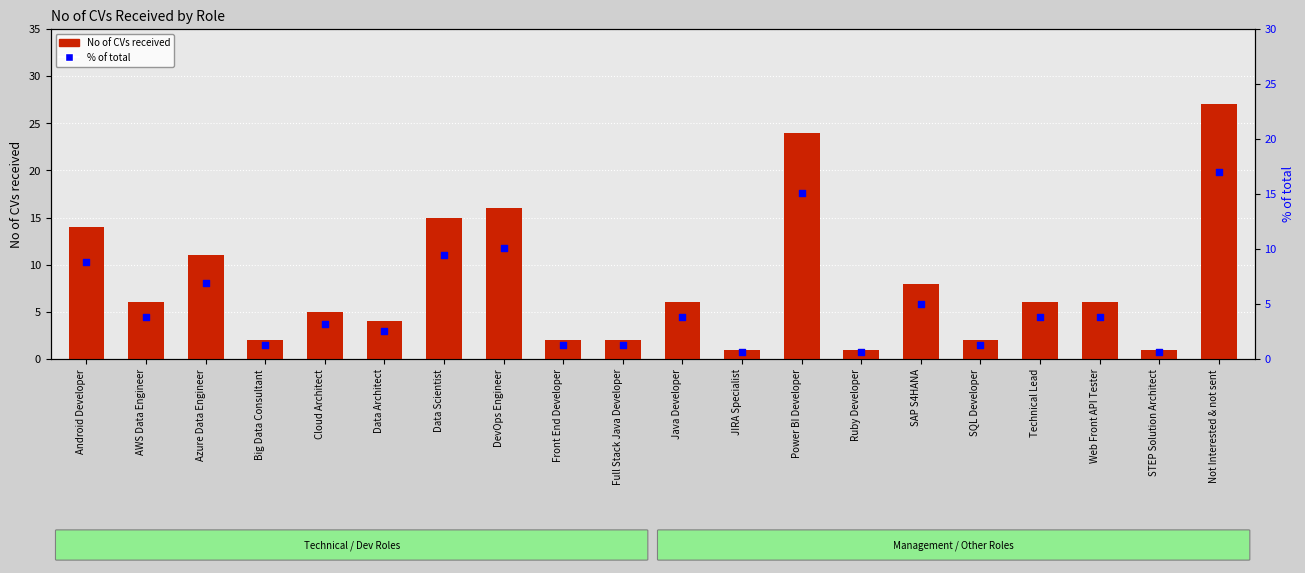

Is the value of % of total at Big Data Consultant greater than the value of No of CVs received at Technical Lead?

No